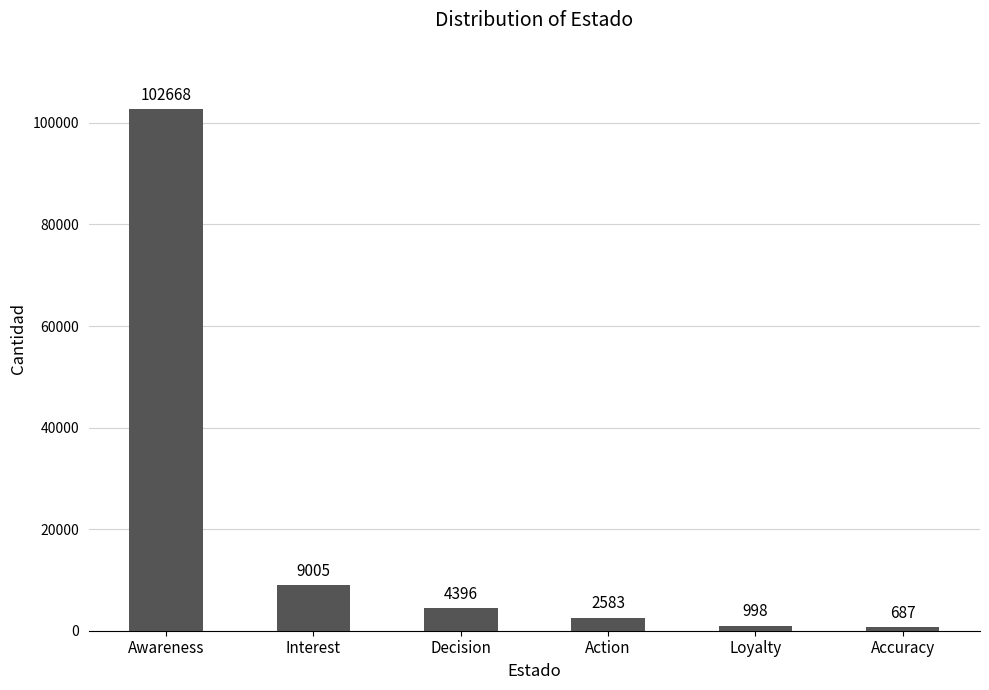

What is the change in value from Action to Loyalty?

-1585